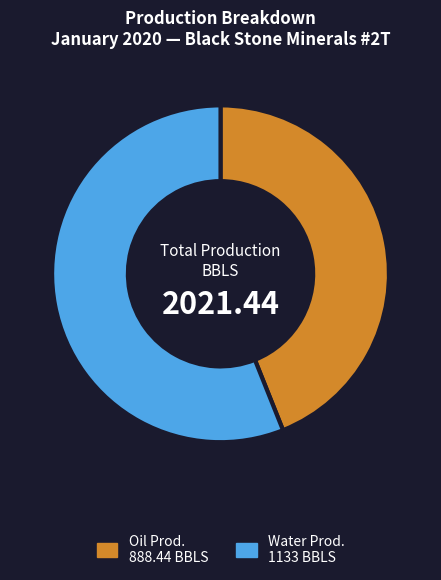

Is there any slice that represents more than half of the pie?

Yes